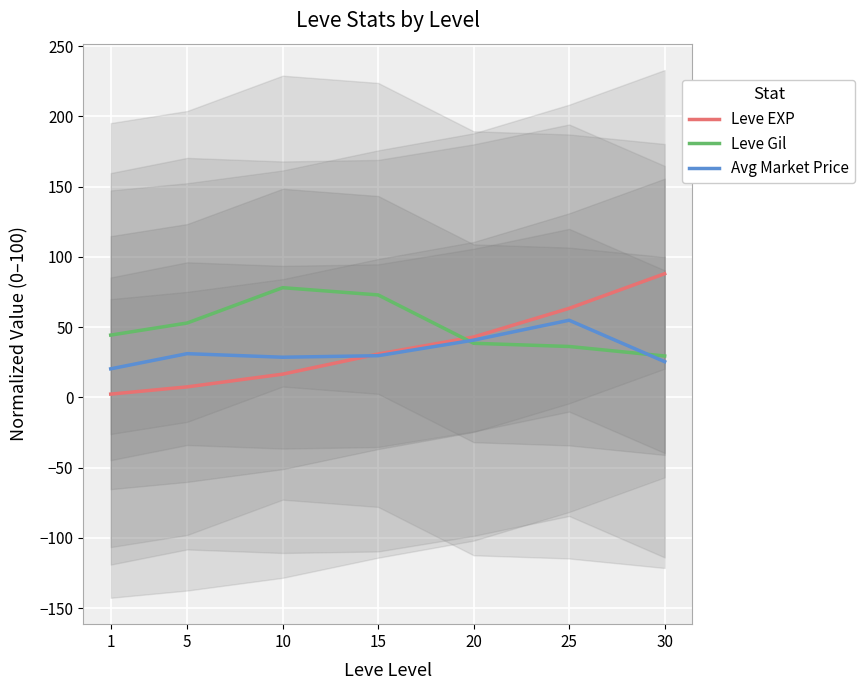

What are all the series names shown in the legend?

Leve EXP, Leve Gil, Avg Market Price